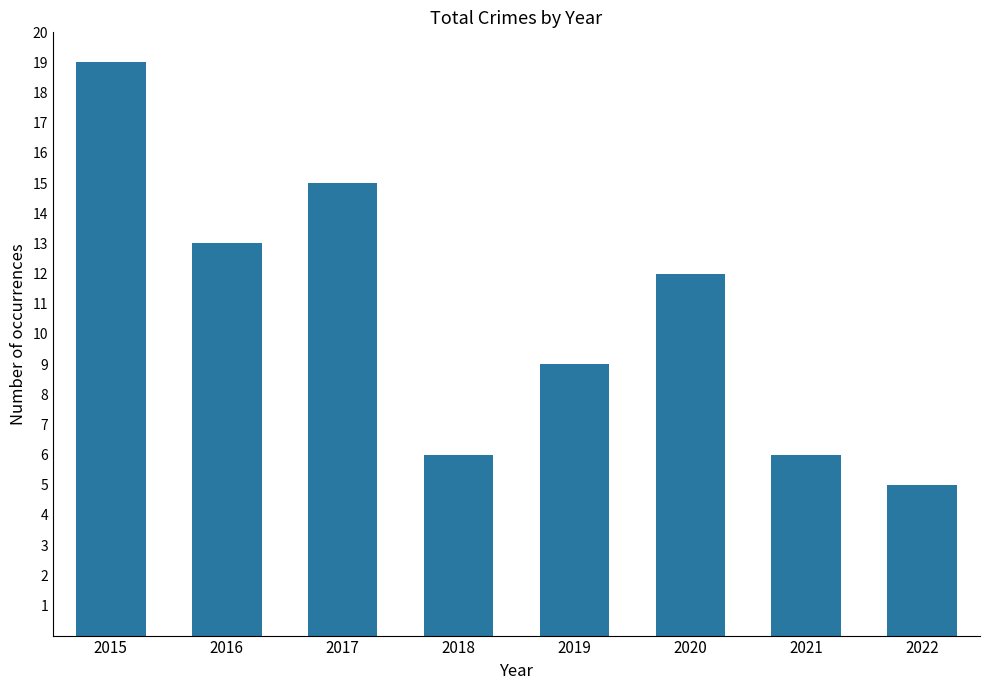

Where does the data first go above 12?

2015